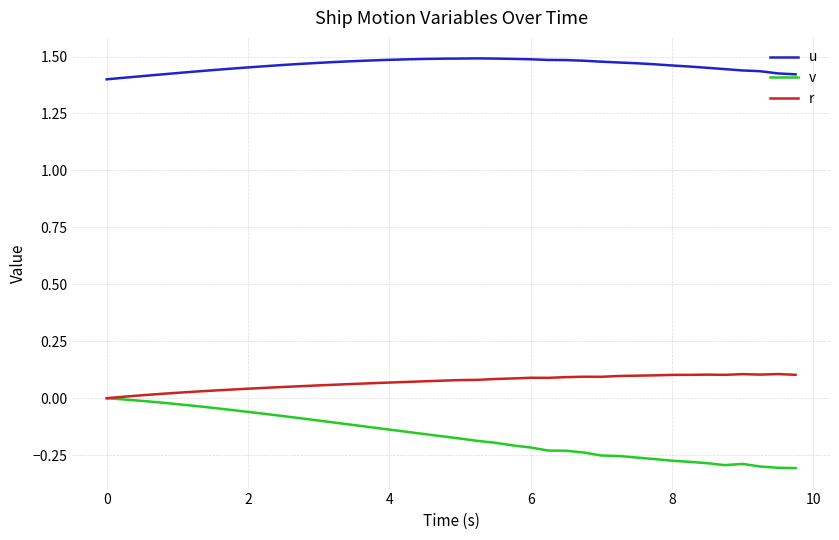

Which series has the largest range (max minus min)?

v